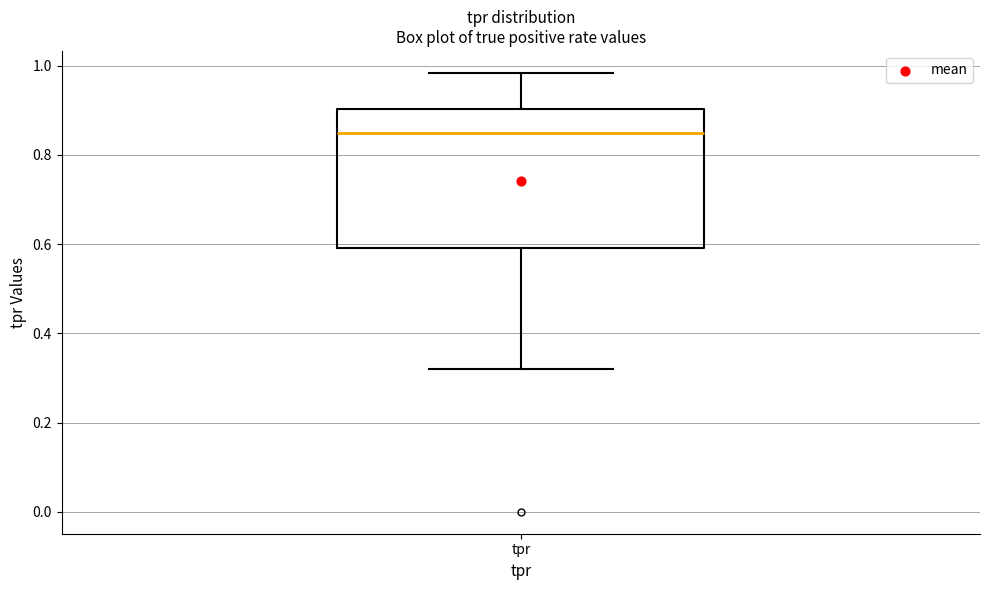

Read this box plot against the y-axis: the position of the median line, the range covered by the box, and the ends of both whiskers. The values are not printed on the chart, so give them approximately, as read against the axis.

median 0.84, box 0.60 to 0.90, whiskers 0.32 to 0.98